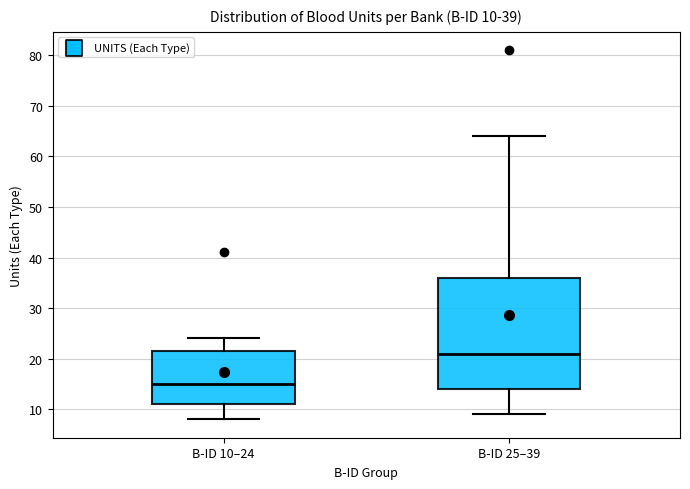

Which box is the tallest, from its lower edge to its upper edge?

B-ID 25–39